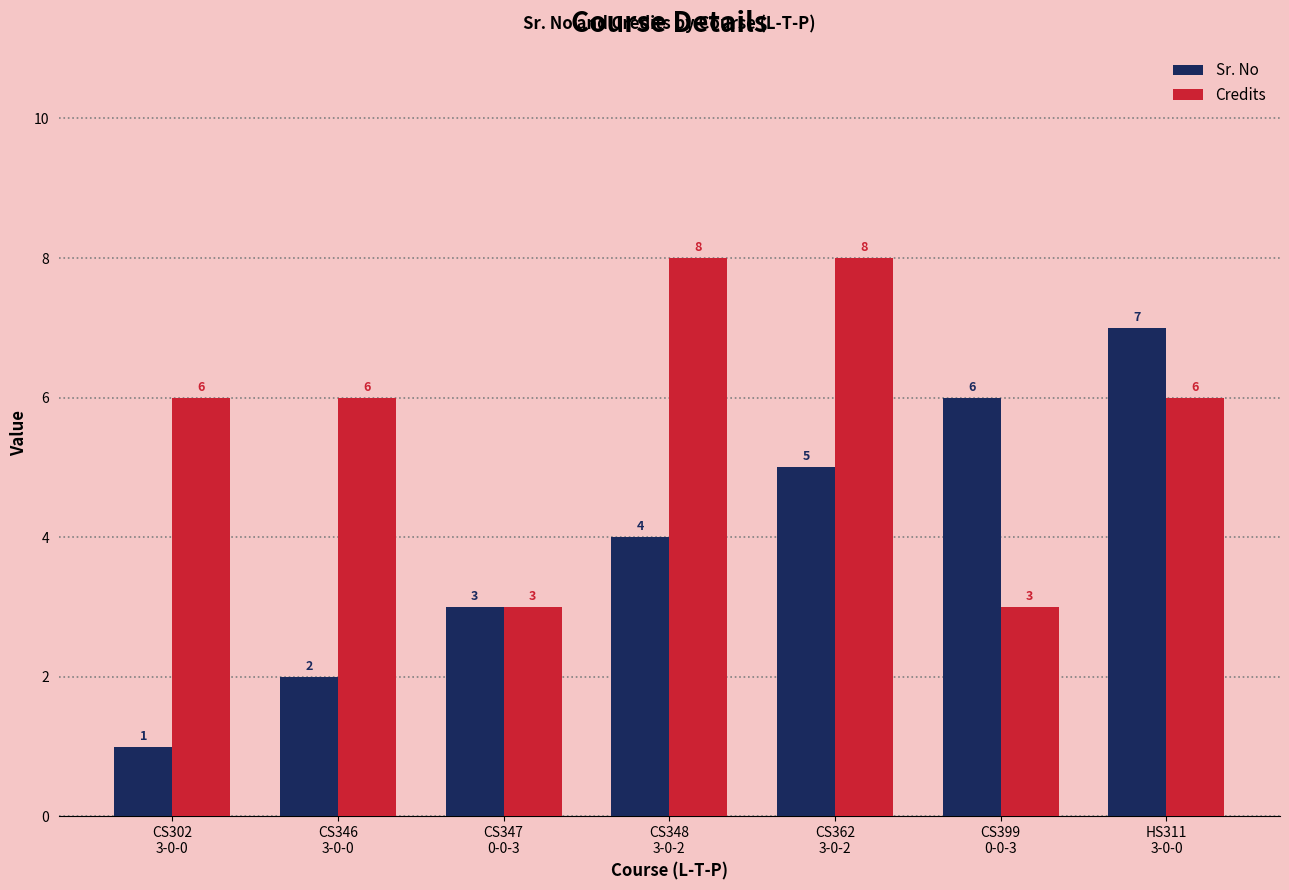

What are all the series names shown in the legend?

Sr. No, Credits